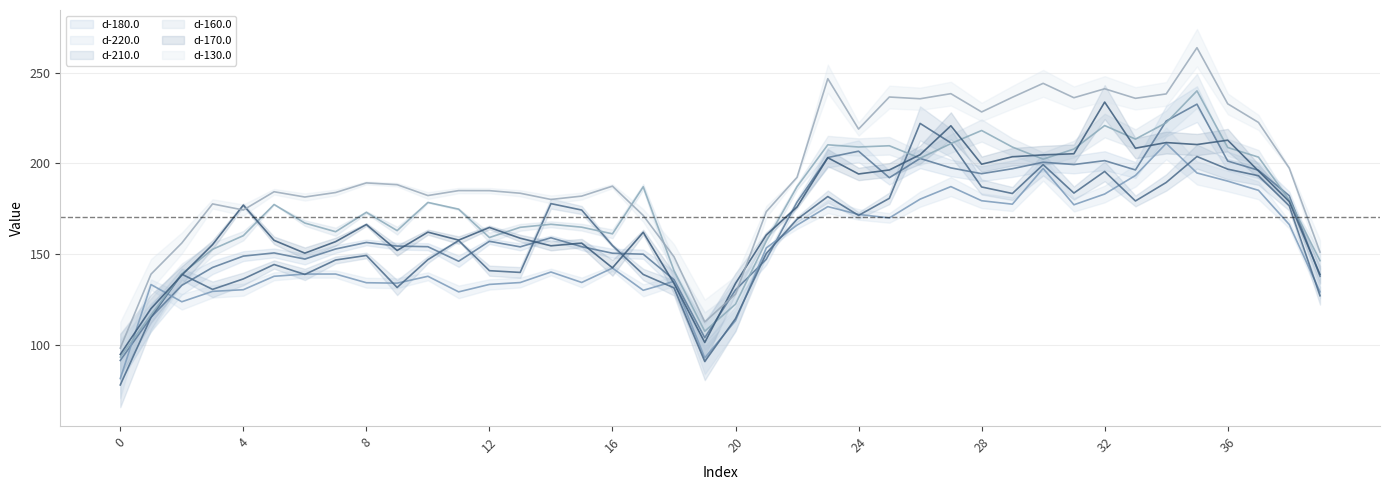

What is the value of the d-130.0 point at the 19th from the left?

148.5